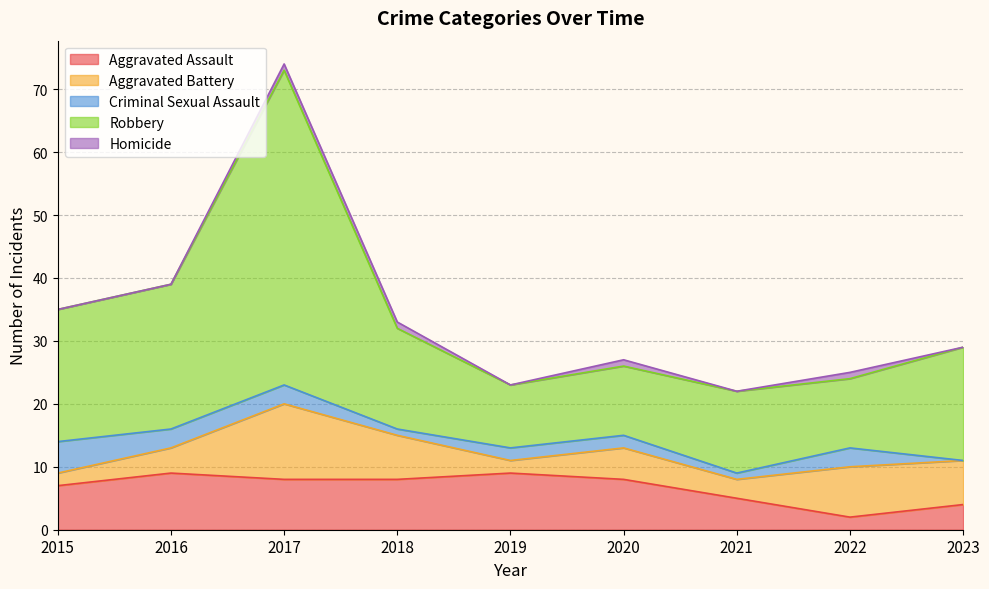

Reading left to right, what are all the values shown in this chart?

Aggravated Assault: 2015=7	2016=9	2017=8	2018=8	2019=9	2020=8	2021=5	2022=2	2023=4
Aggravated Battery: 2015=2	2016=4	2017=12	2018=7	2019=2	2020=5	2021=3	2022=8	2023=7
Criminal Sexual Assault: 2015=5	2016=3	2017=3	2018=1	2019=2	2020=2	2021=1	2022=3	2023=0
Robbery: 2015=21	2016=23	2017=50	2018=16	2019=10	2020=11	2021=13	2022=11	2023=18
Homicide: 2015=0	2016=0	2017=1	2018=1	2019=0	2020=1	2021=0	2022=1	2023=0